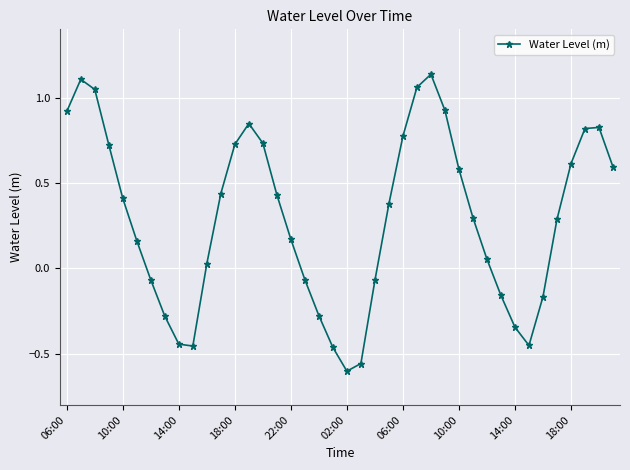

What is the sum of all values?

11.7